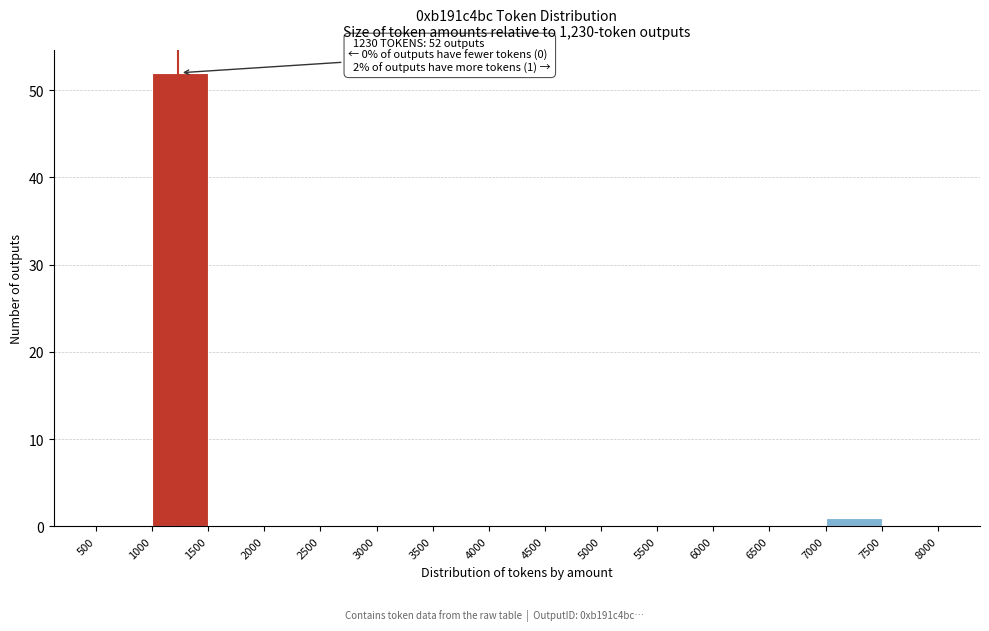

Which range on the x-axis has the tallest bar?

1000 to 1500